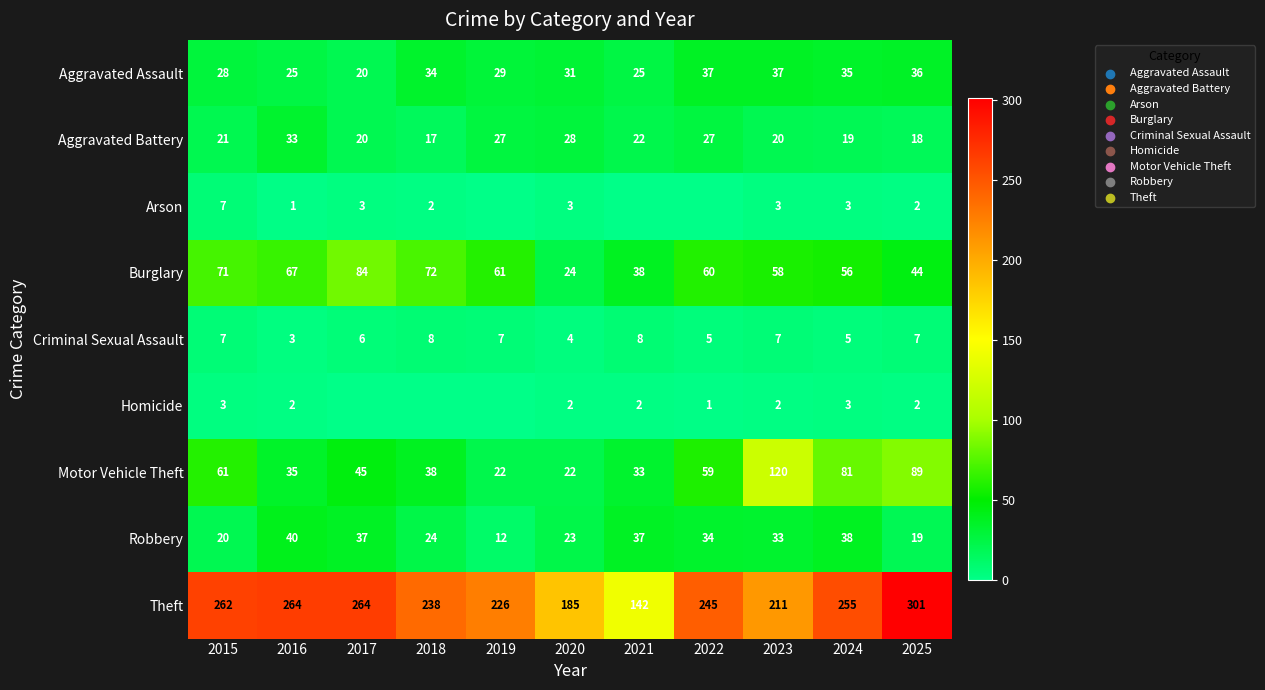

Is the value of Burglary at 2023 greater than the value of Aggravated Assault at 2021?

Yes